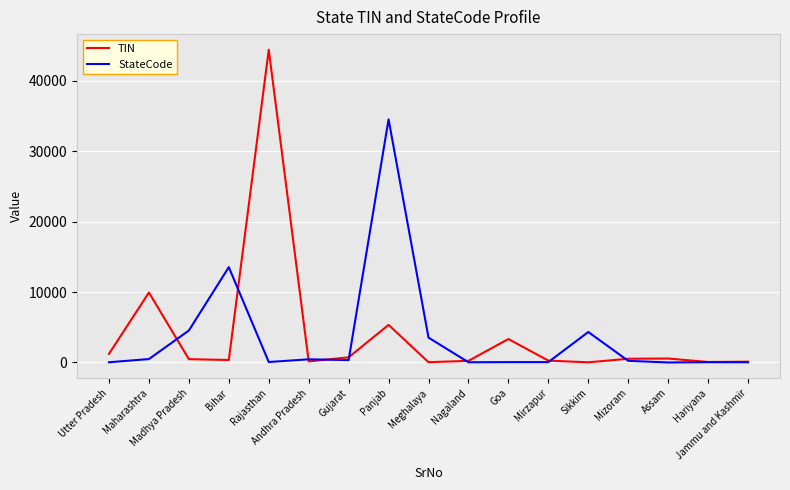

Which category has the highest value in the StateCode series?

Panjab